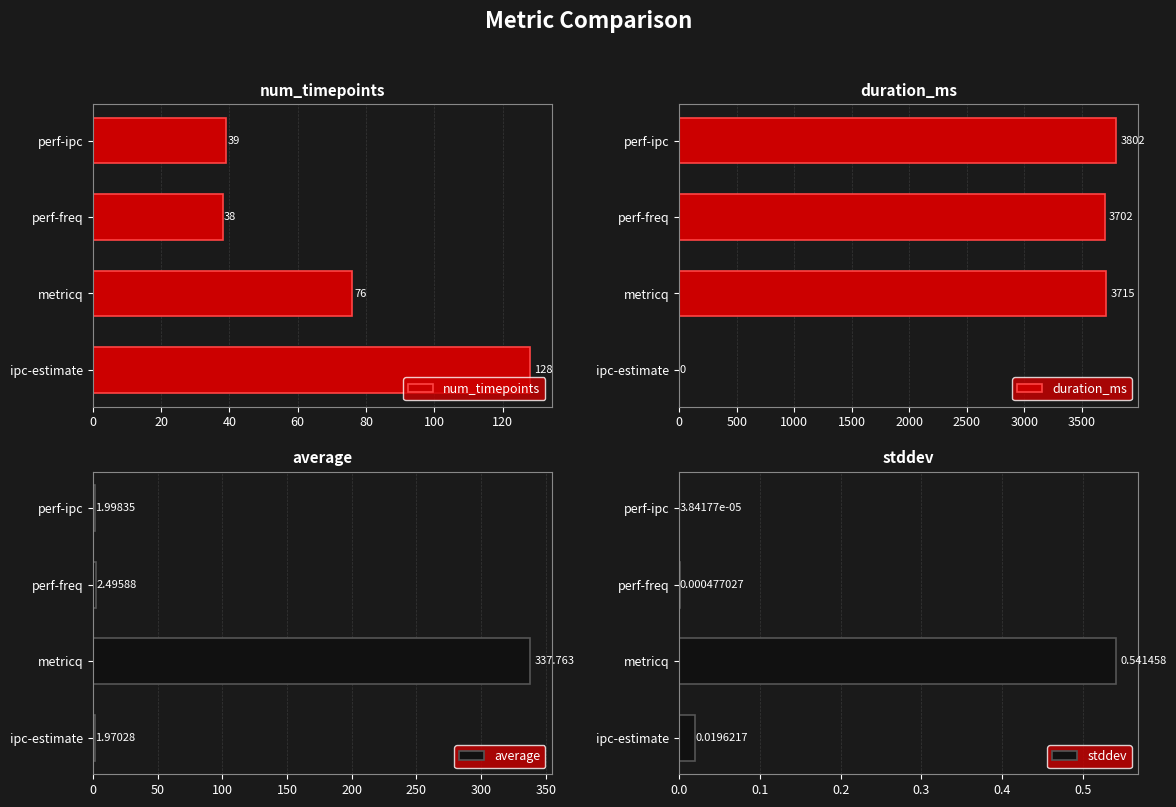

How many groups of bars are there?

4